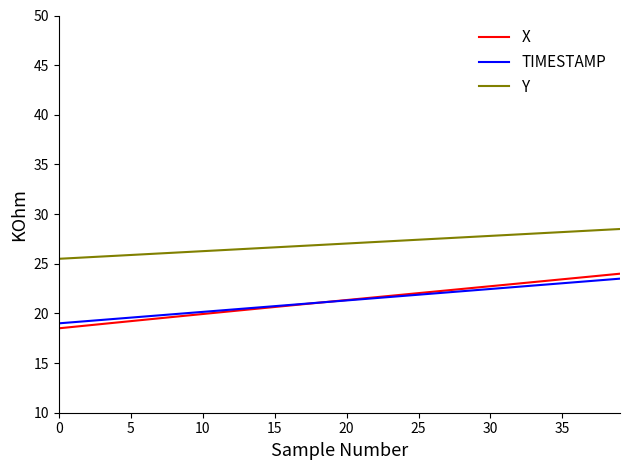

Which series has the largest total across all categories?

Y